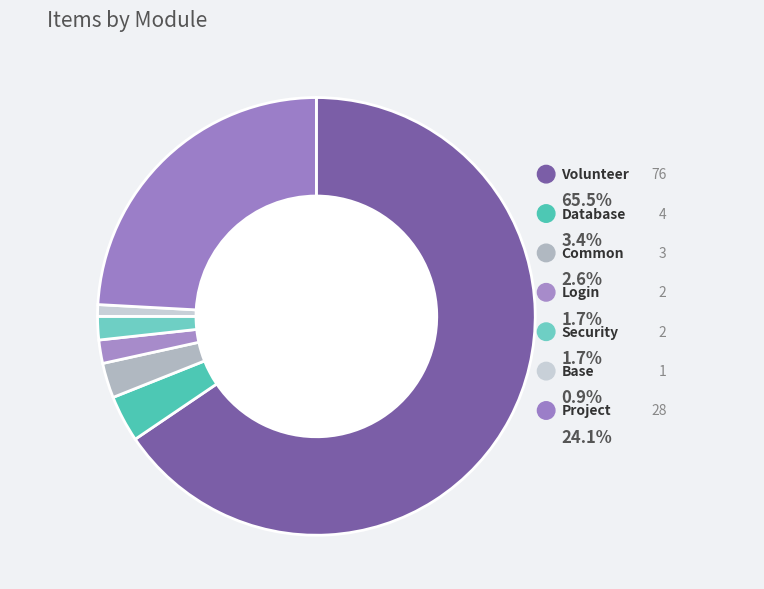

Rank the categories by value from highest to lowest.

Volunteer, Project, Database, Common, Login, Security, Base